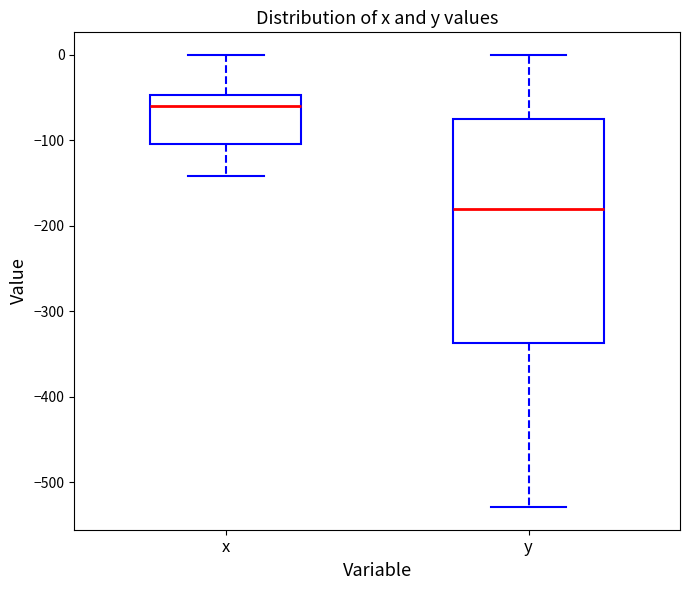

Where is the upper edge of the box for y on the y-axis? The values are not printed on the chart, so give them approximately, as read against the axis.

-80